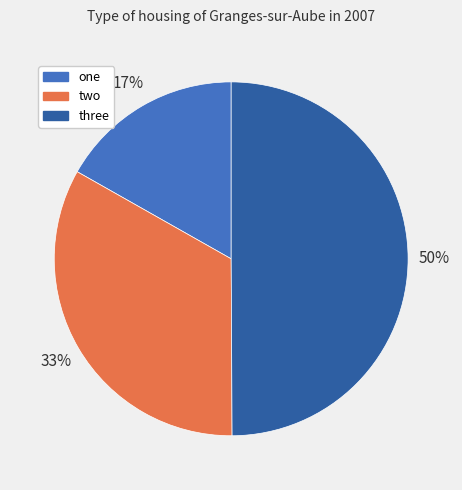

Is it true that two is 33% of the pie?

True